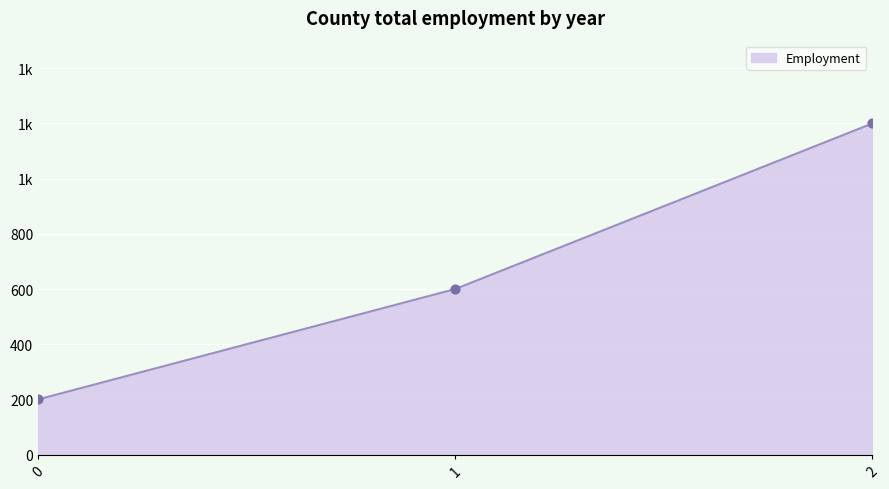

What is the ratio of the value at 2 to the value at 1?

2.0